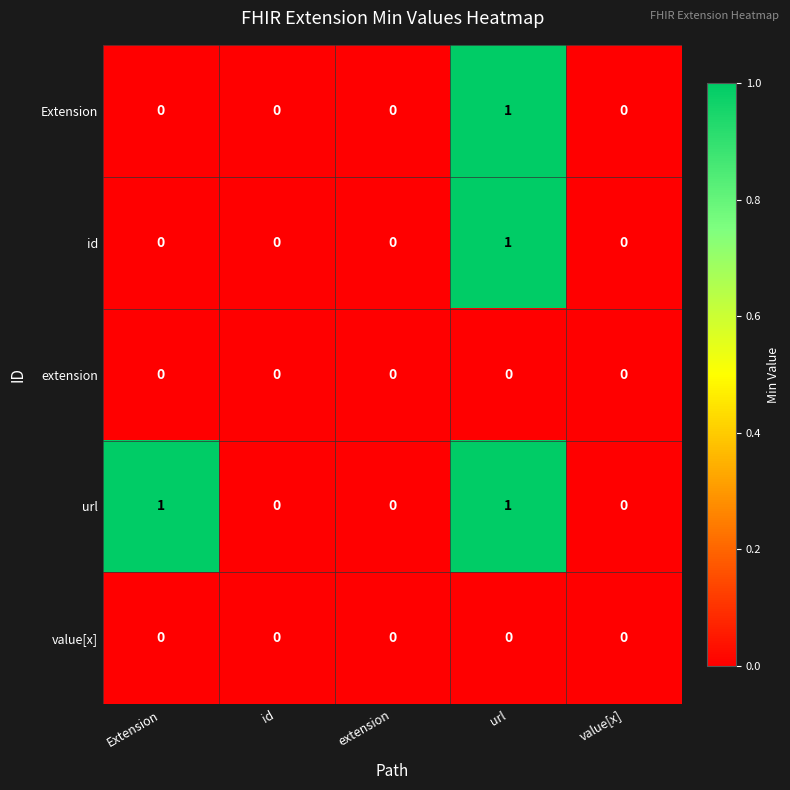

True or false: value[x] has a value of 0 at url.

True